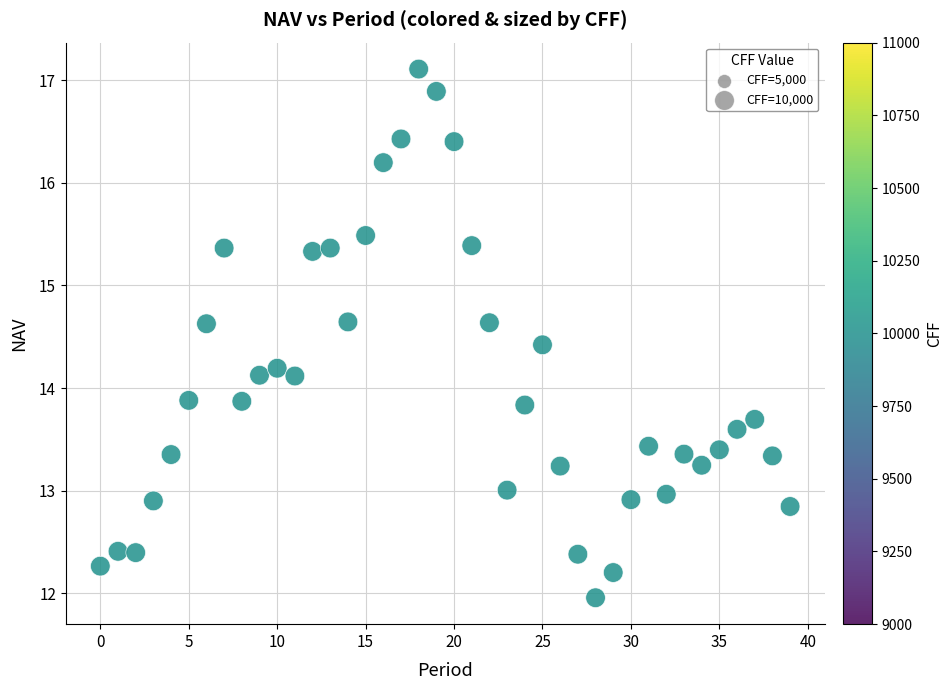

What is the range of Y values (max minus min)?

5.1